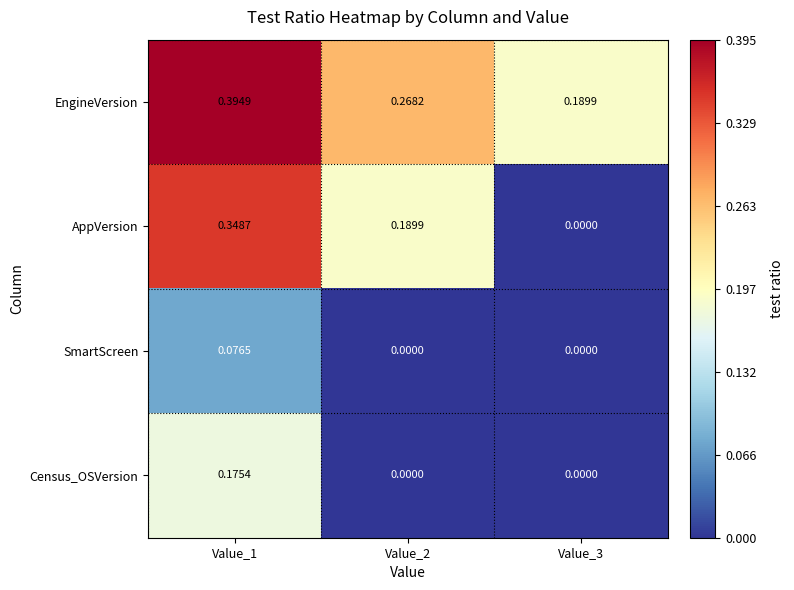

Is the value of Census_OSVersion at Value_1 greater than the value of EngineVersion at Value_3?

No